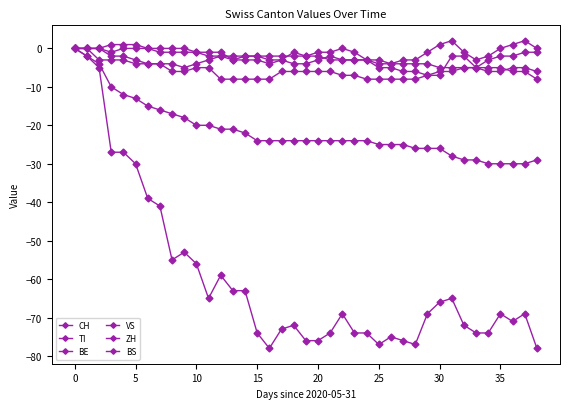

How many categories are shown in the chart?

39